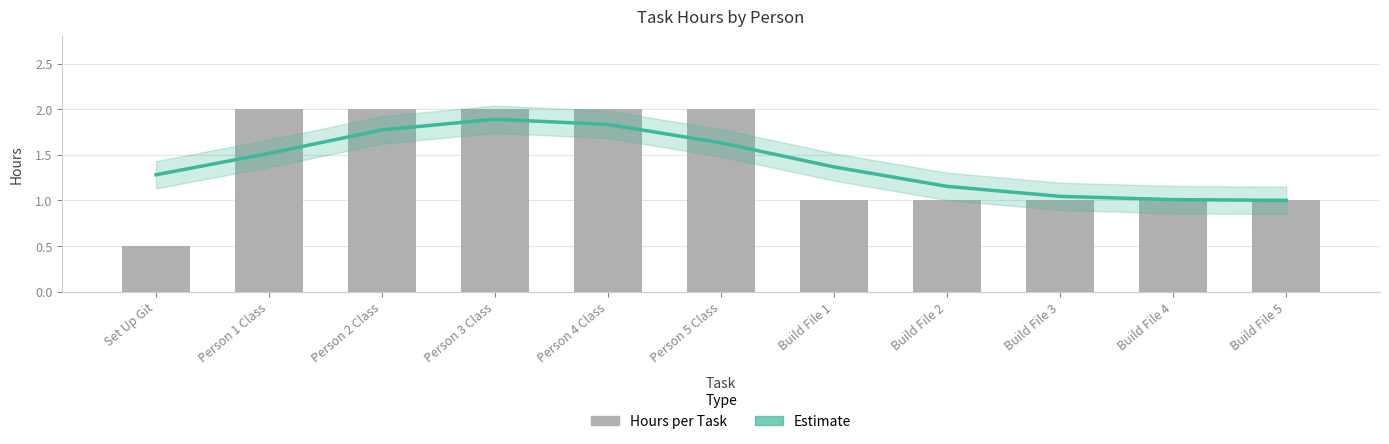

At Build File 1, list the series in order from smallest to largest.

Hours per Task, Estimate